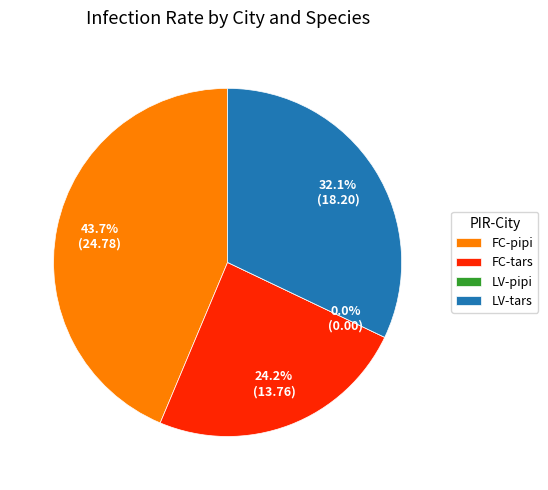

What is the largest slice in the pie chart?

FC-pipi